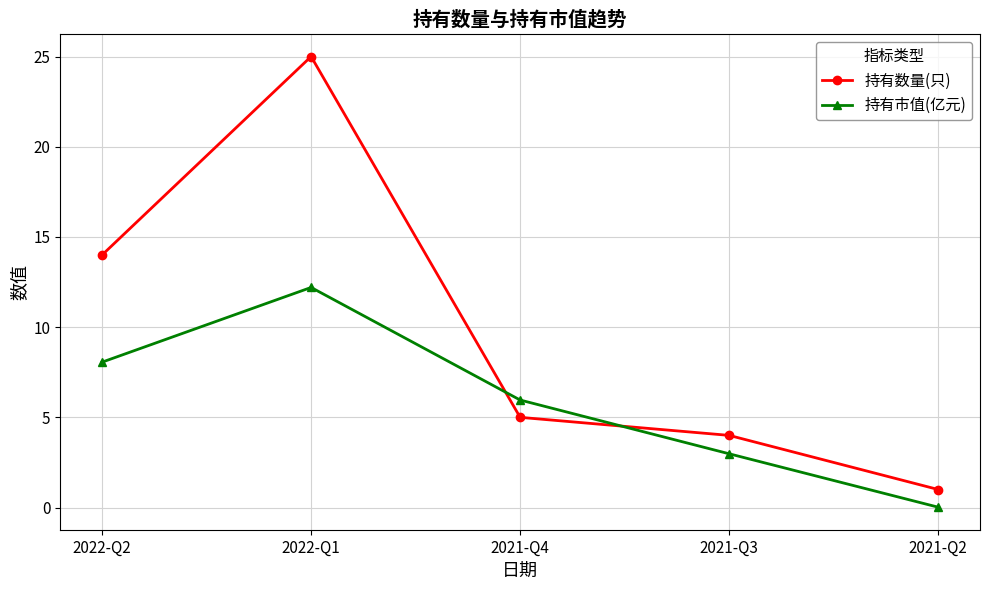

What is the sum of all 持有市值(亿元) values?

29.2